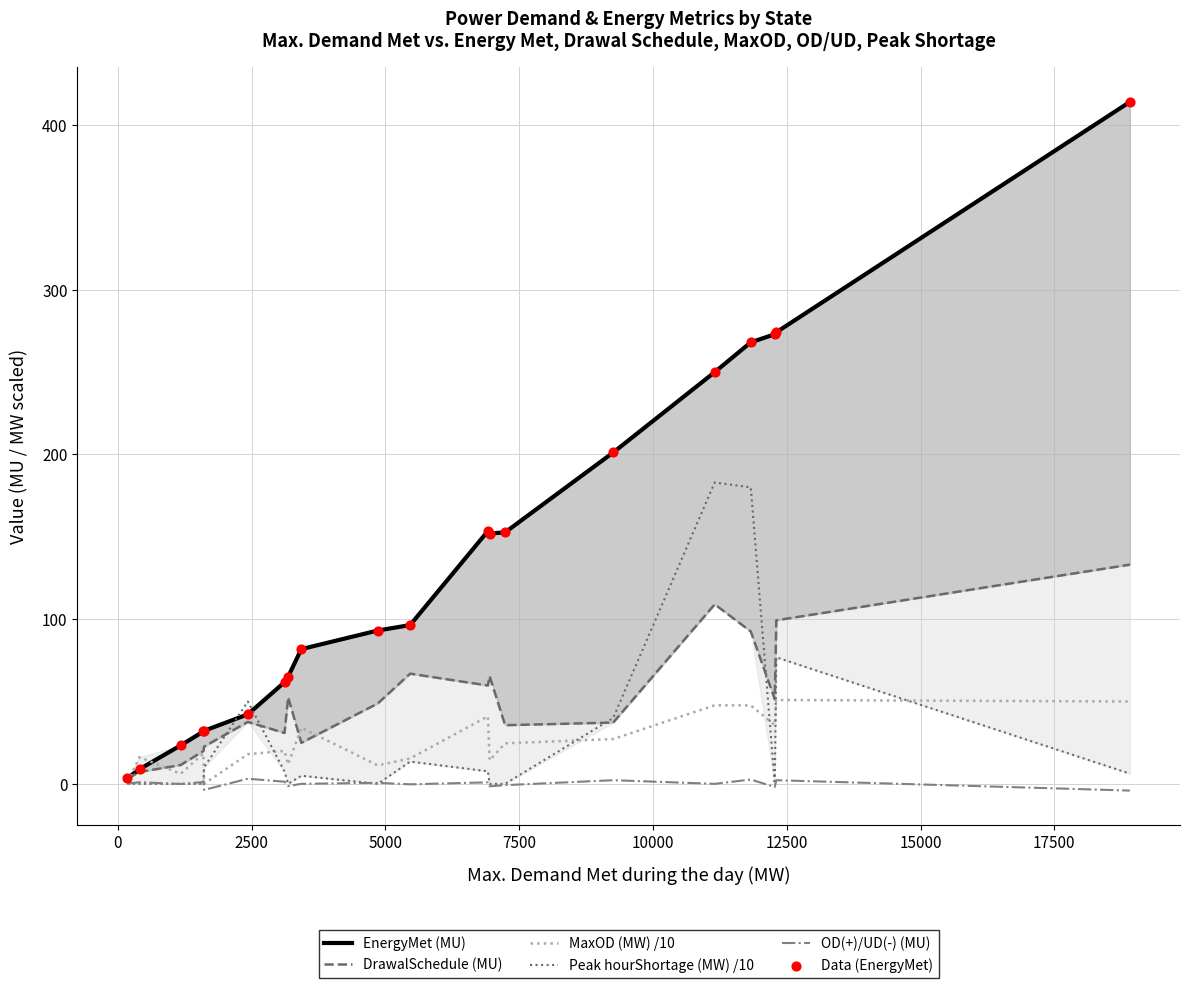

Which series has the largest total across all categories?

EnergyMet (MU)